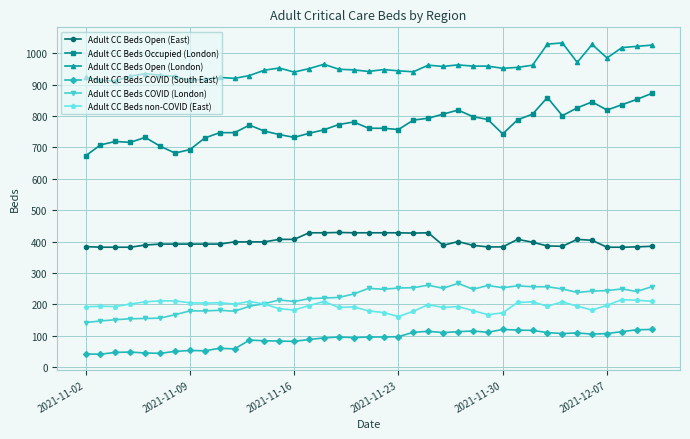

What is the smallest value displayed?

41